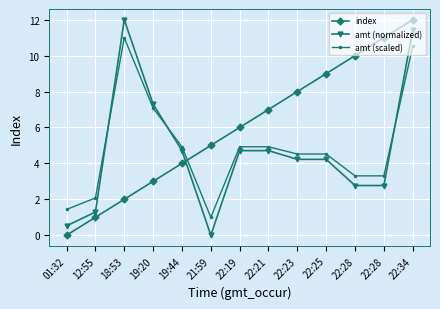

Reading left to right, what are all the values shown in this chart?

index: 0.0	1.0	2.0	3.0	4.0	5.0	6.0	7.0	8.0	9.0	10.0	11.0	12.0
amt (normalized): 0.5	1.3	12.0	7.3	4.7	0.0	4.7	4.7	4.2	4.2	2.8	2.8	11.4
amt (scaled): 1.4	2.1	11.0	7.1	4.9	1.0	4.9	4.9	4.5	4.5	3.3	3.3	10.5